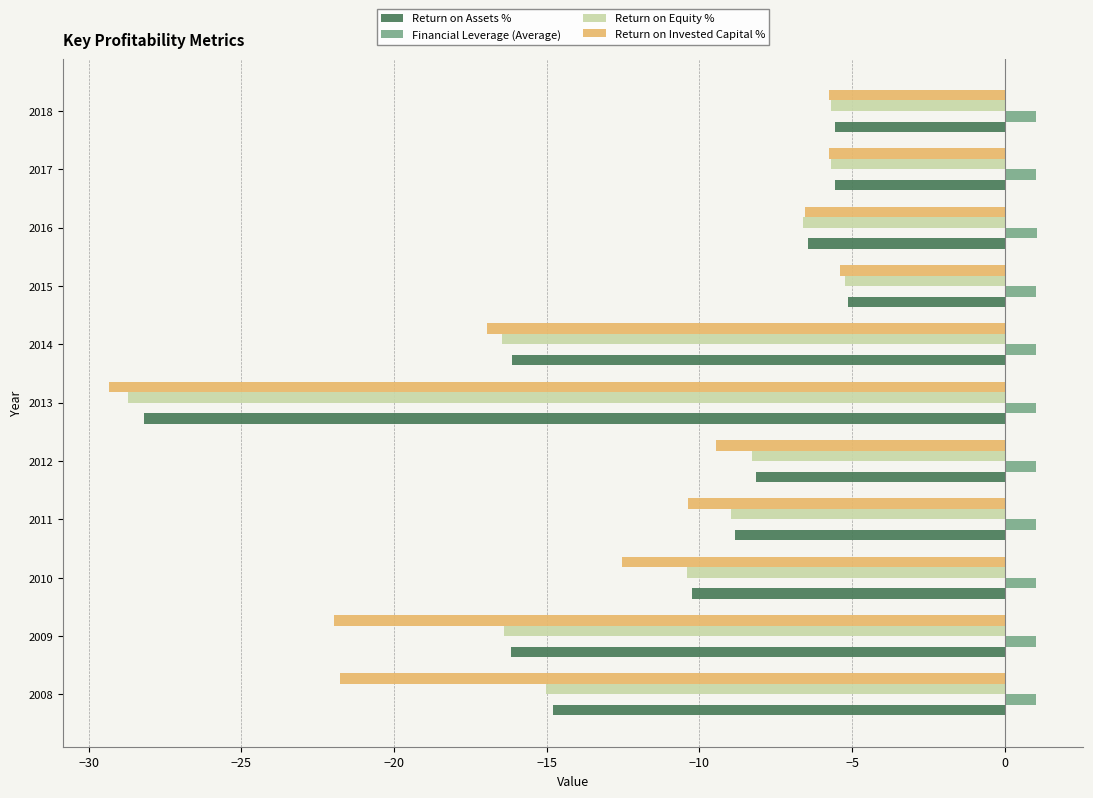

Which category has the lowest value in the Return on Assets % series?

2013